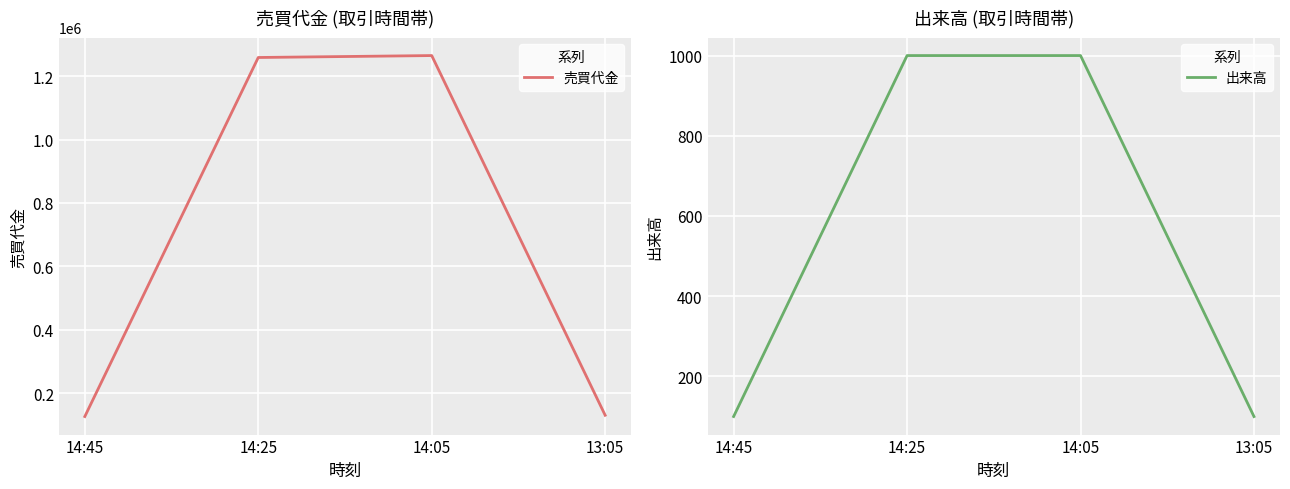

Reading right to left, list all the values displayed in this chart.

売買代金: 129700	1265500	1259400	125700
出来高: 100	1000	1000	100